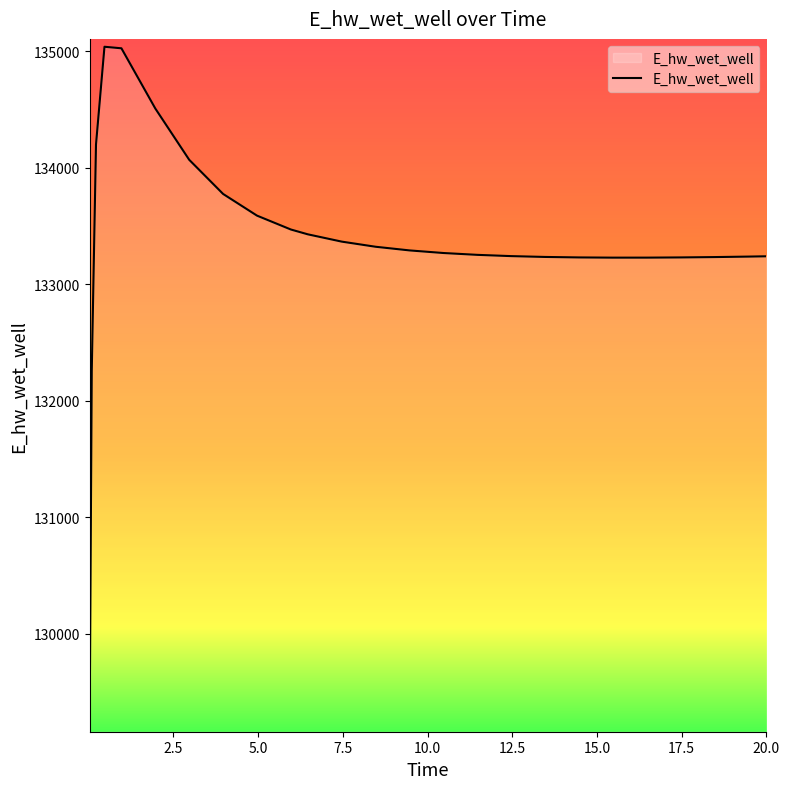

What is the minimum value shown in the chart?

129223.9